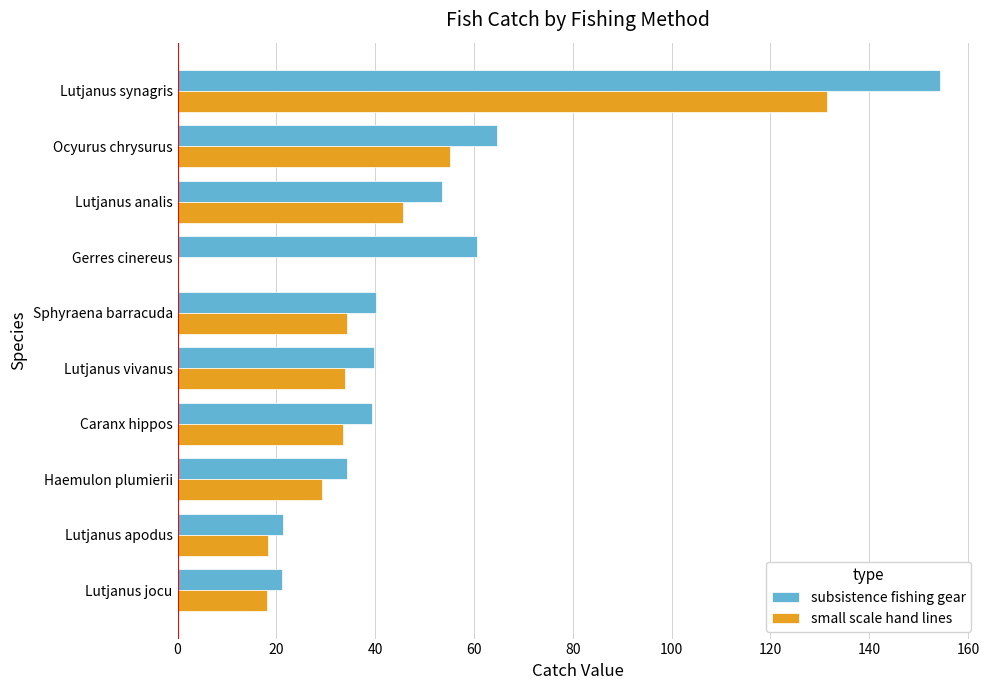

What is the approximate value of subsistence fishing gear at Caranx hippos?

39.4